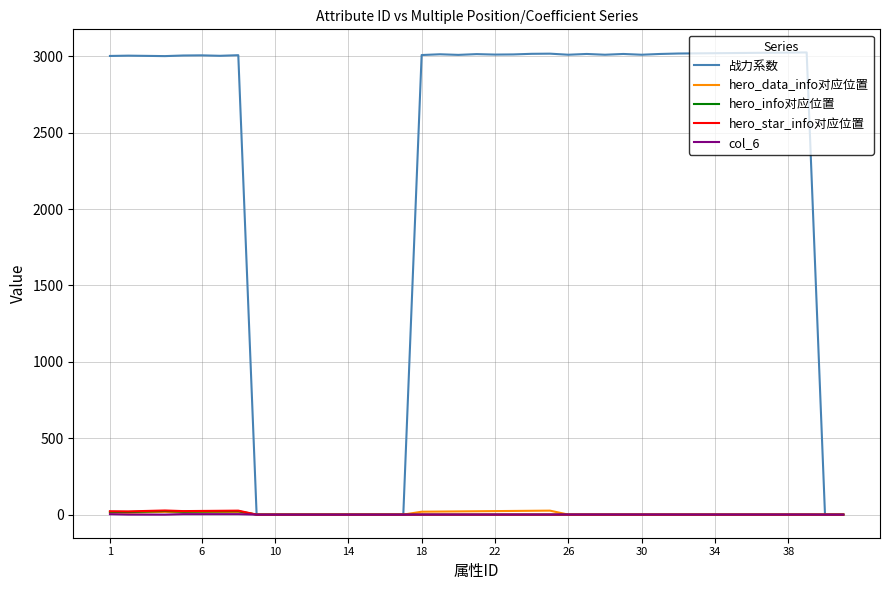

What are all the series names shown in the legend?

战力系数, hero_data_info对应位置, hero_info对应位置, hero_star_info对应位置, col_6